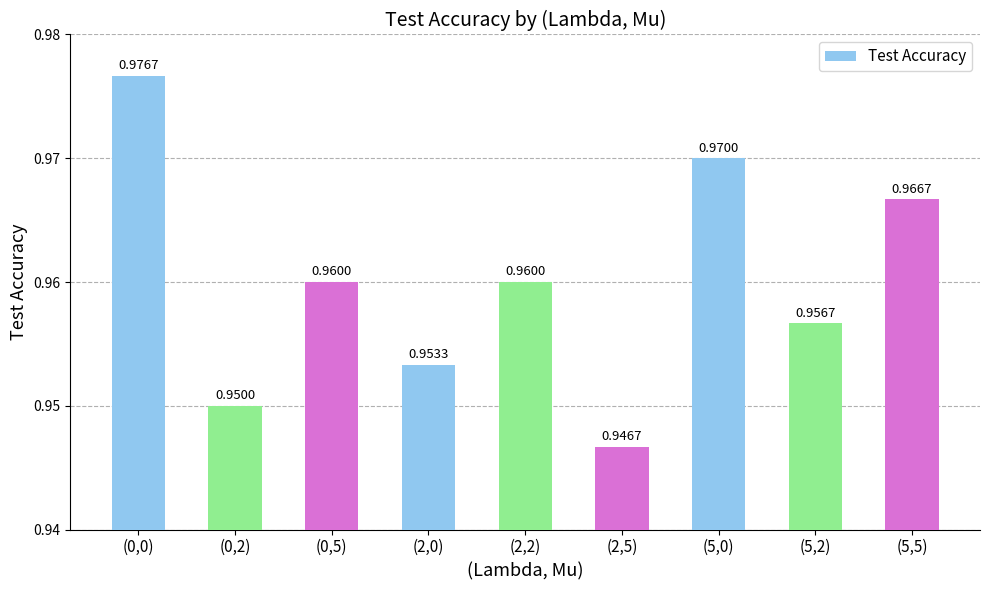

What position from the right is (5,2)?

2